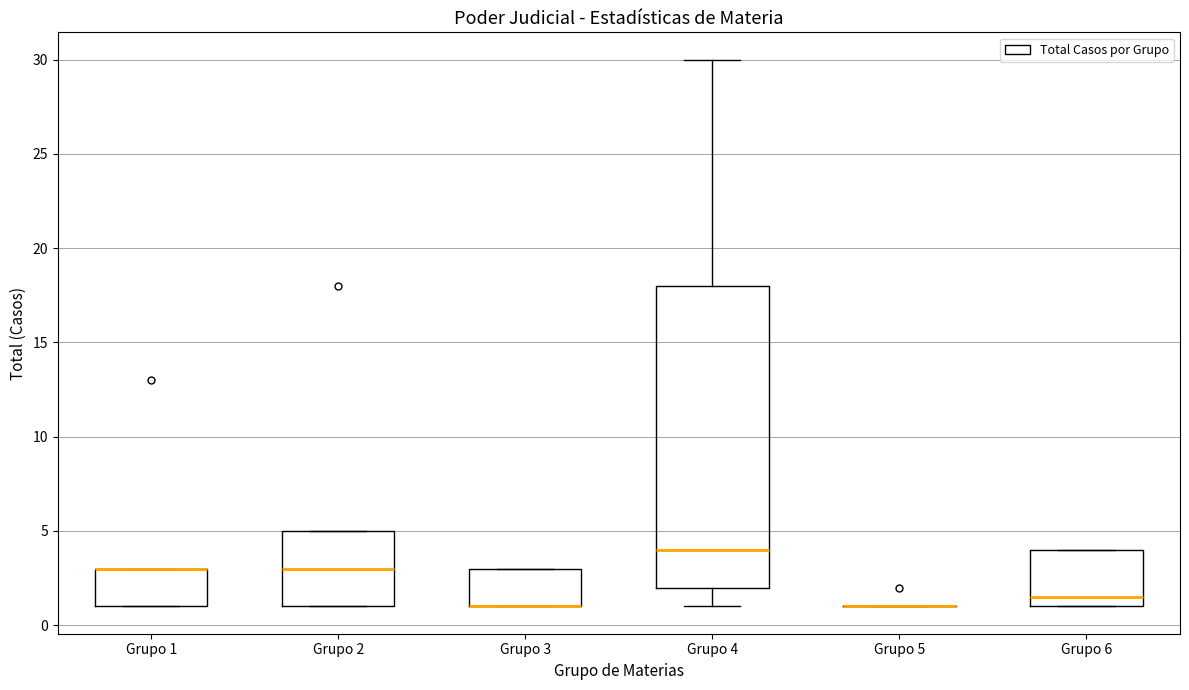

Where does the median line of the box for Grupo 2 sit on the y-axis? The values are not printed on the chart, so give them approximately, as read against the axis.

3.0